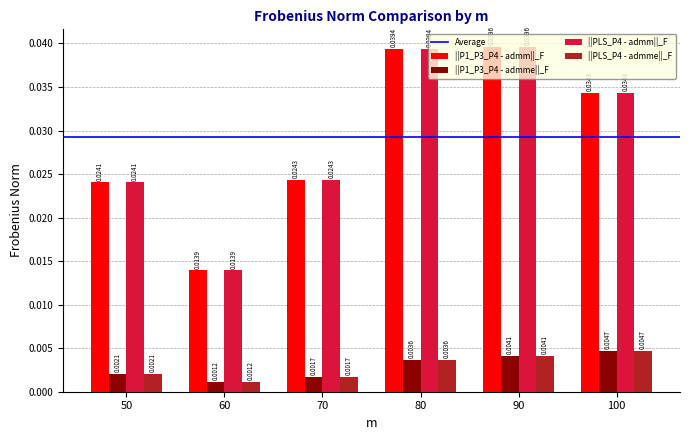

List the labels in order of ||P1_P3_P4 - admme||_F value, smallest first.

60, 70, 50, 80, 90, 100